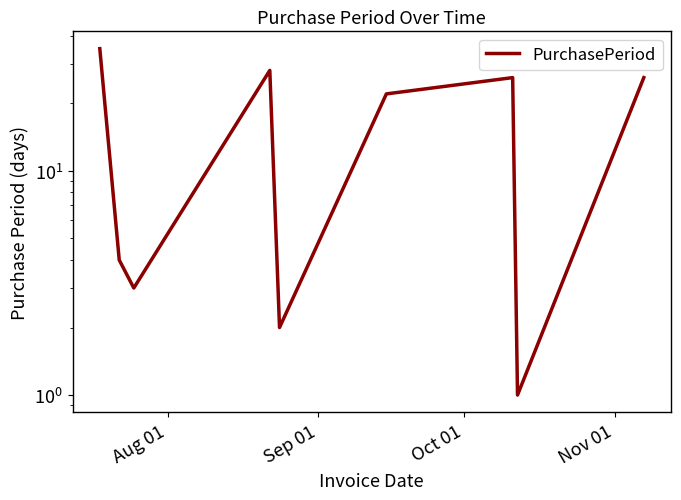

How many data points are above 22?

4